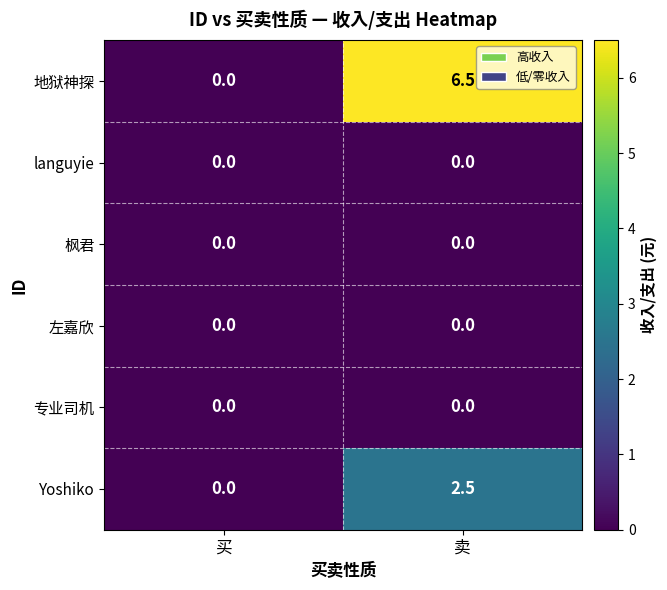

The value of Yoshiko at 卖 is 3.7. True or false?

False